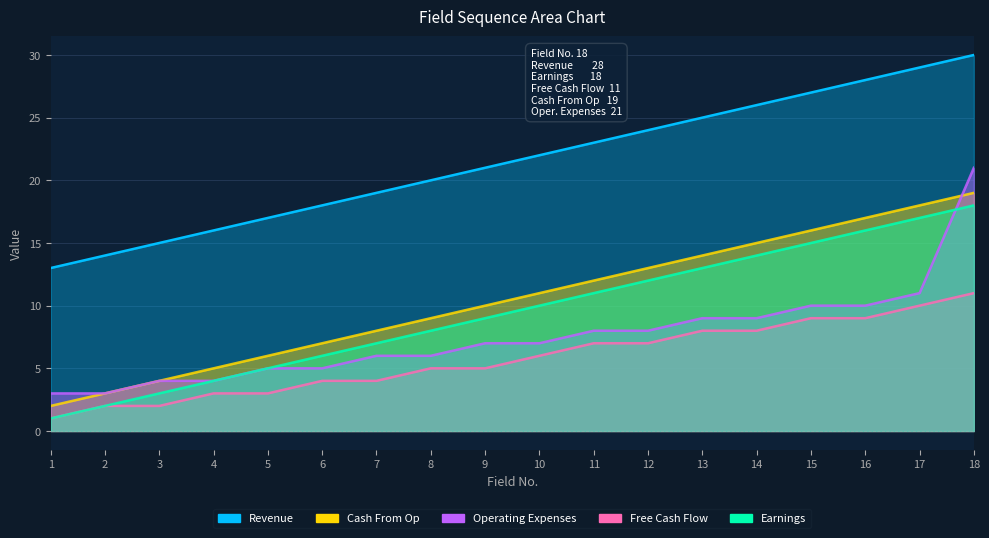

True or false: Free Cash Flow and Operating Expenses cross at least once.

False